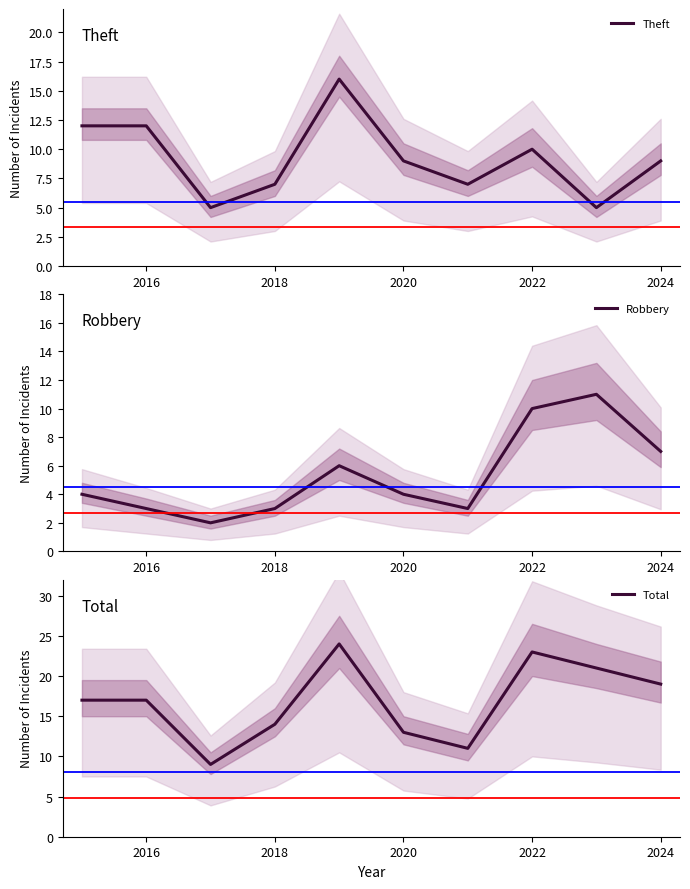

What is the maximum value for Robbery?

11